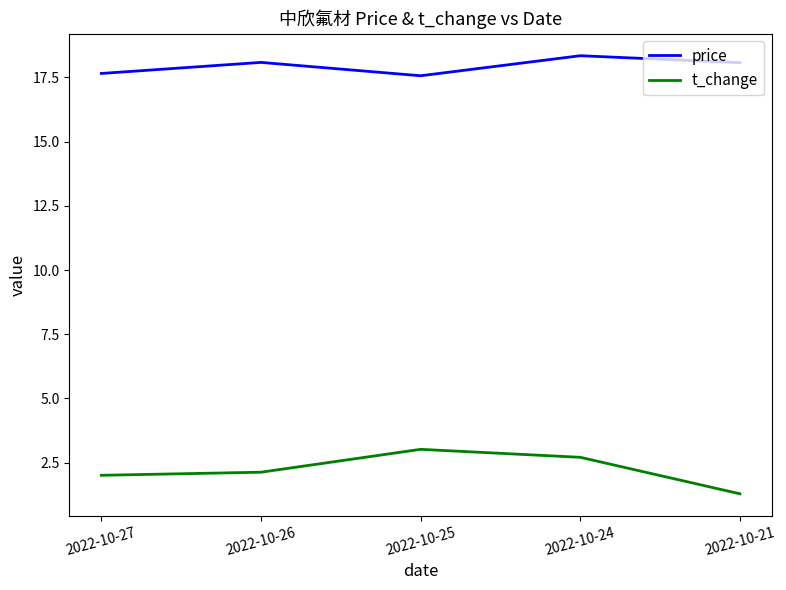

True or false: t_change and price cross at least once.

False